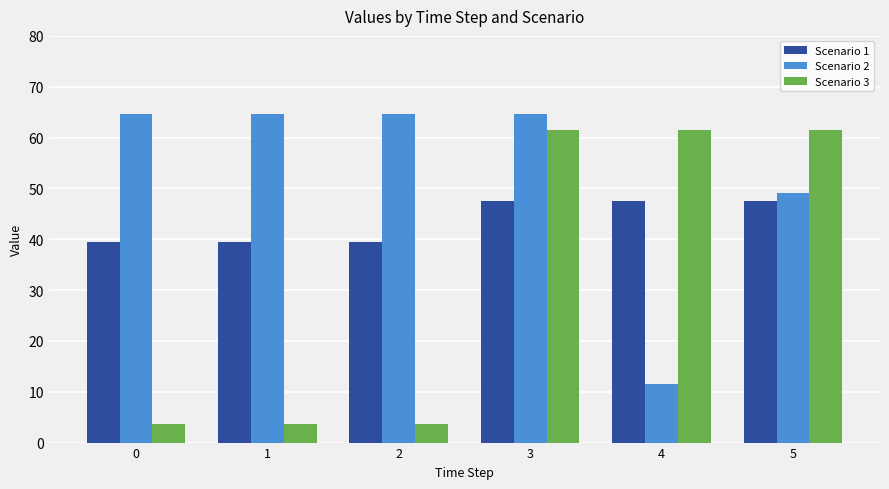

The Scenario 1 series shows 71.0 at 4. True or false?

False